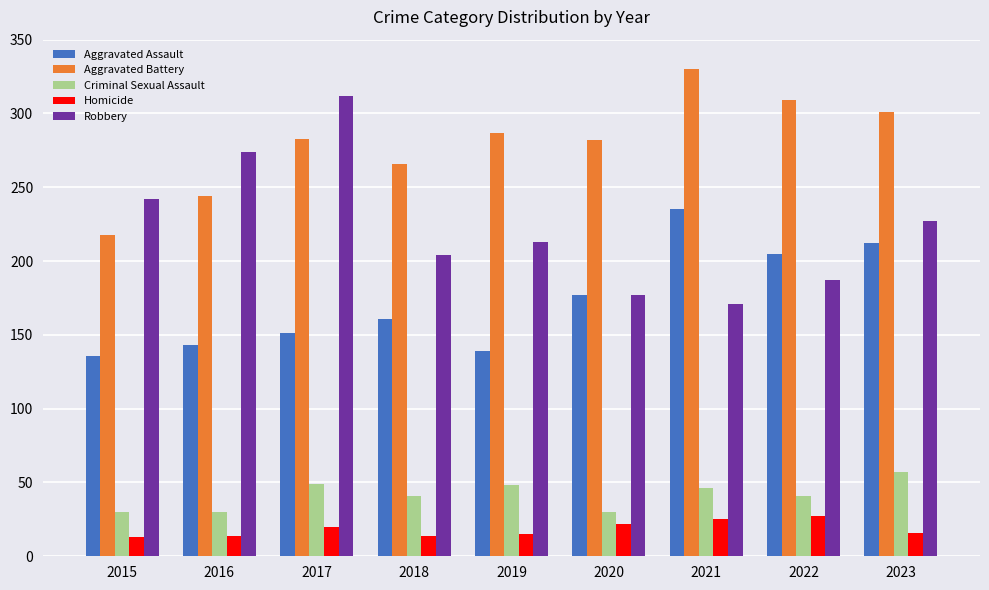

What is the average value of the Aggravated Assault series?

173